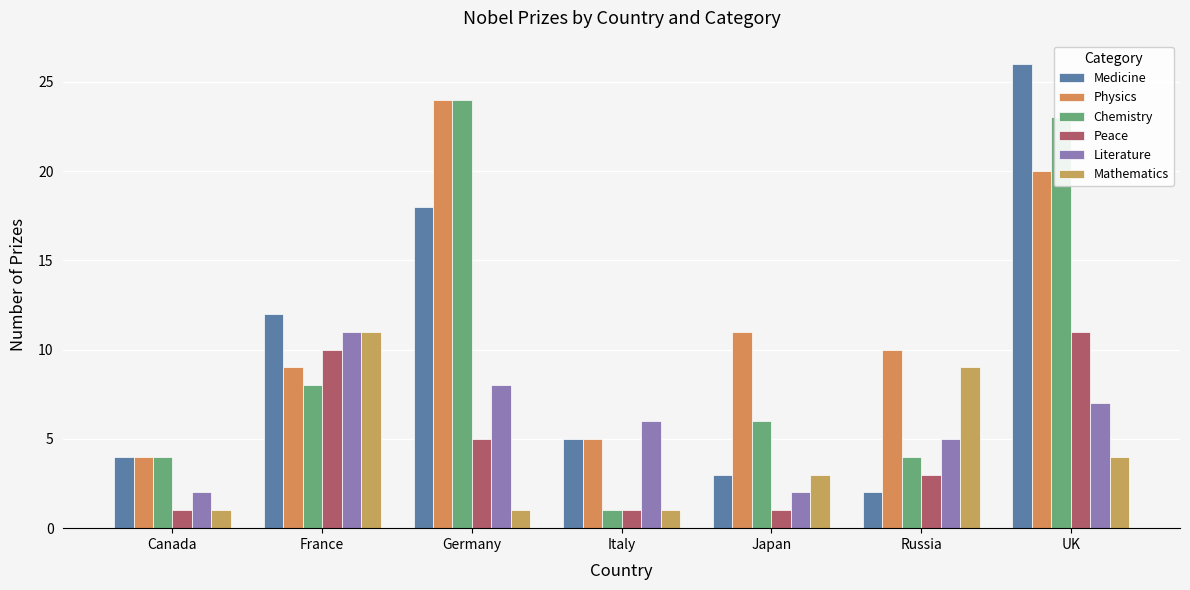

What is the average value of the Physics series?

12